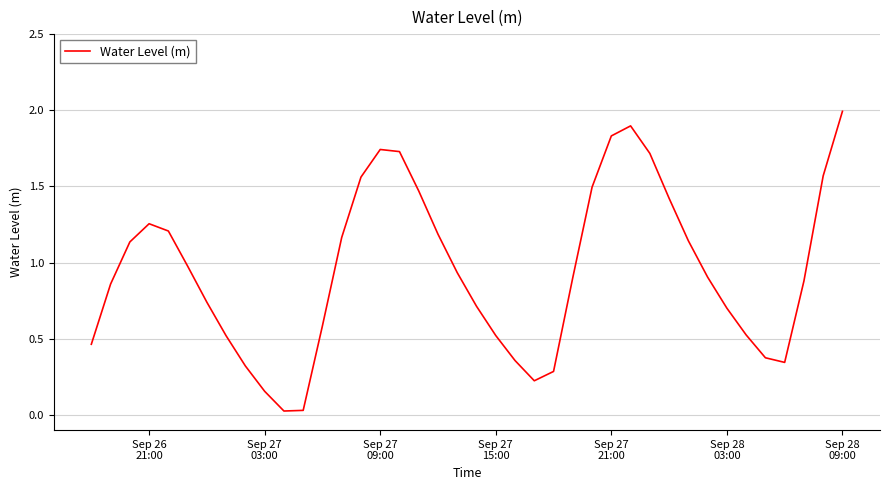

What is the greatest value displayed?

2.0